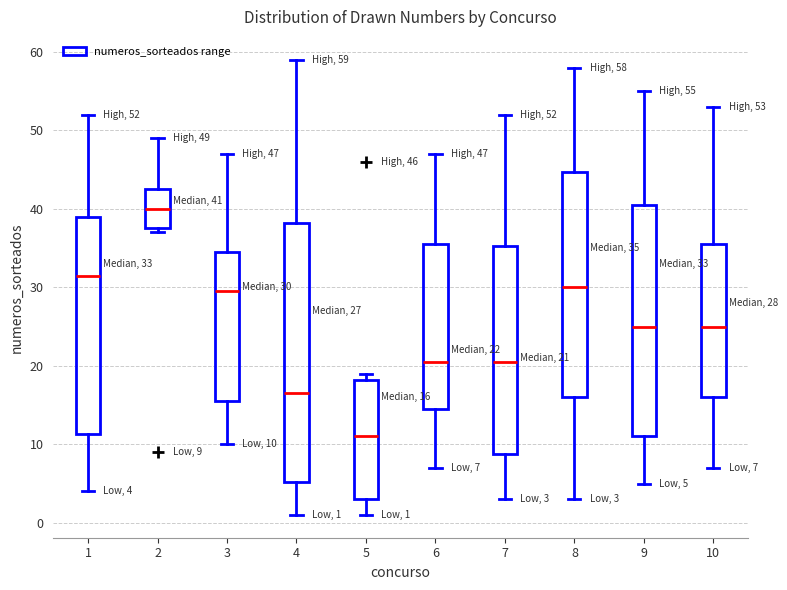

Which box's median line is the highest?

2